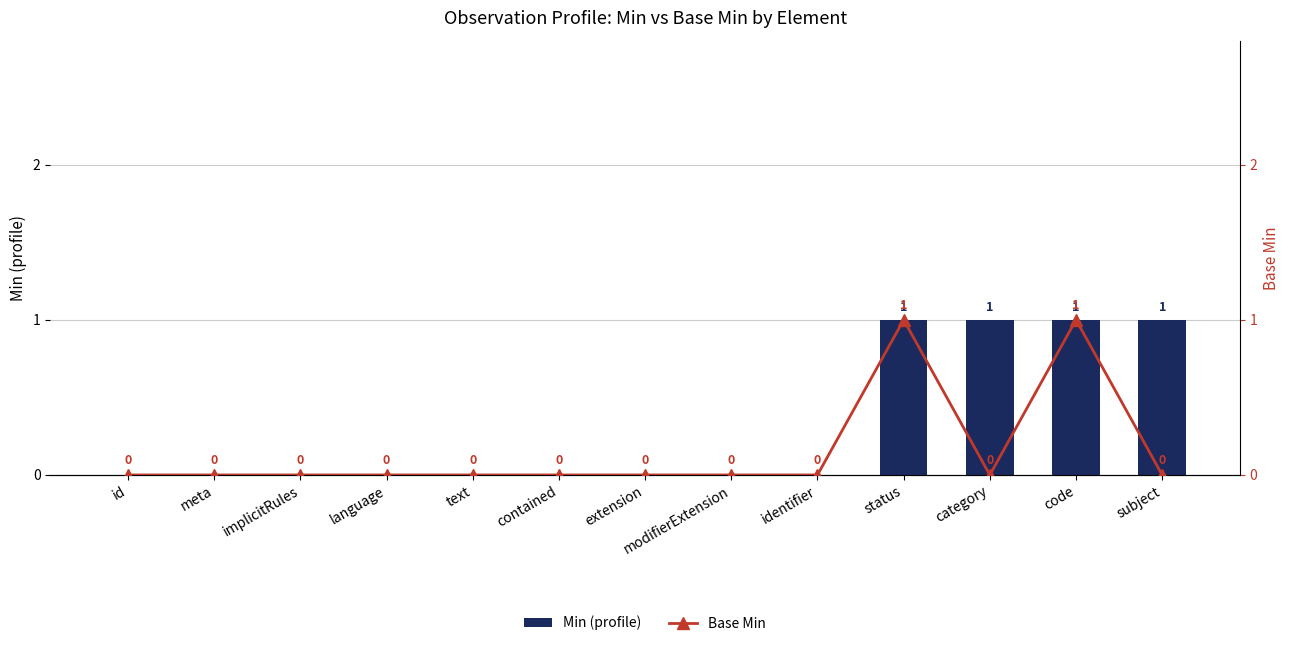

What is the difference between the maximum and minimum values in the Min (profile) series?

1